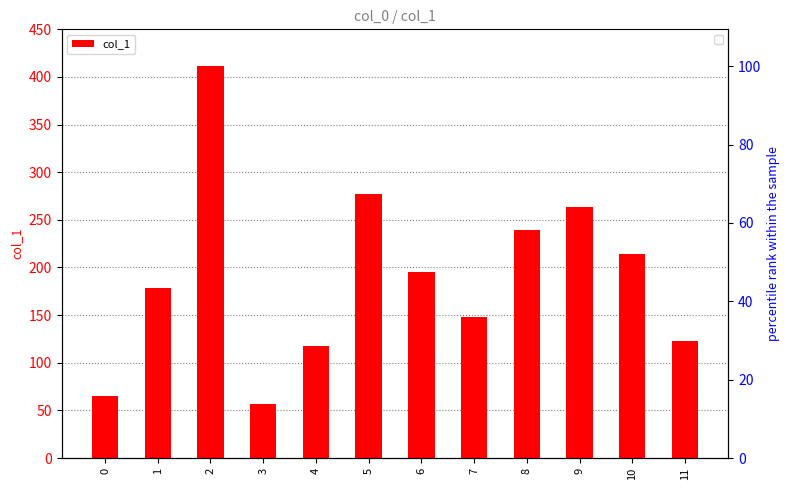

The chart shows a value of 201.4 at 7. True or false?

False